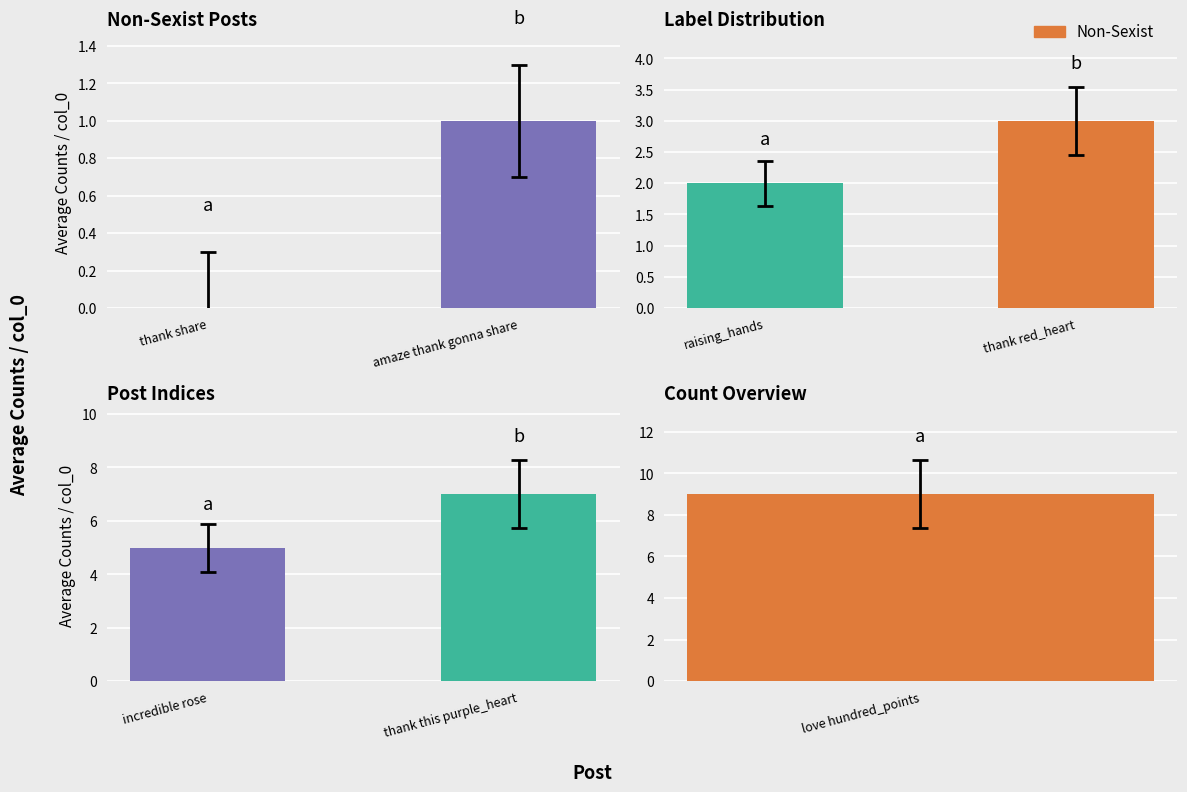

What position from the left is thank this purple_heart?

2